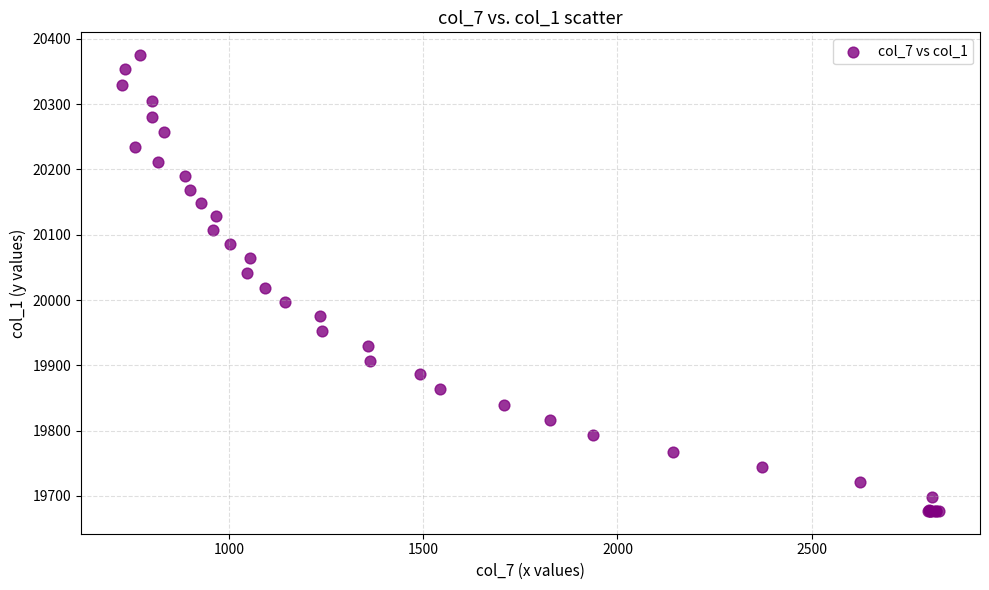

What Y value in the scatter plot is closest to 20026?

20018